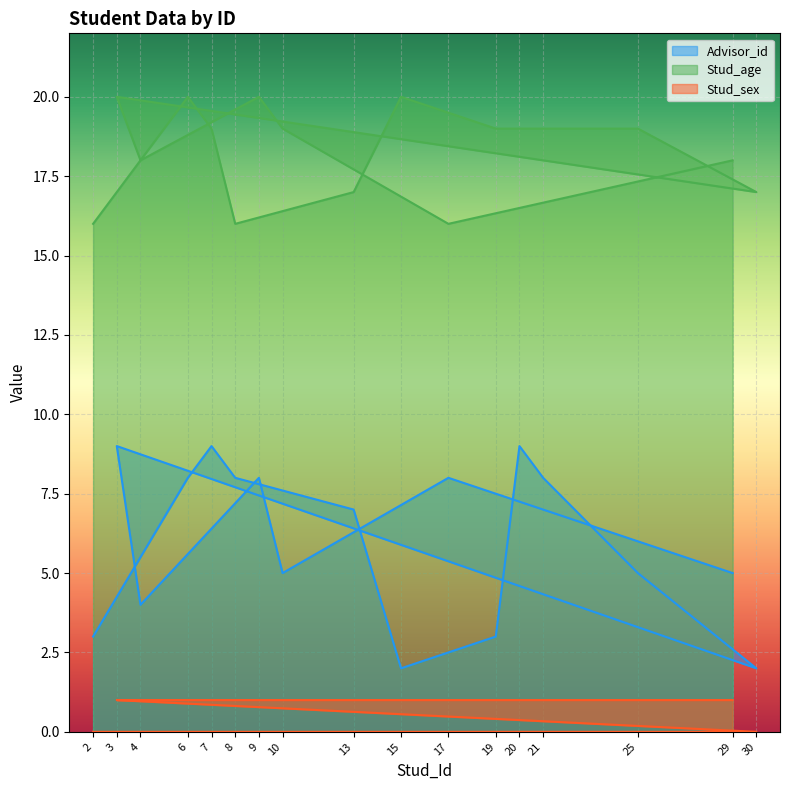

What is the spread (max minus min) of values at 29?

17